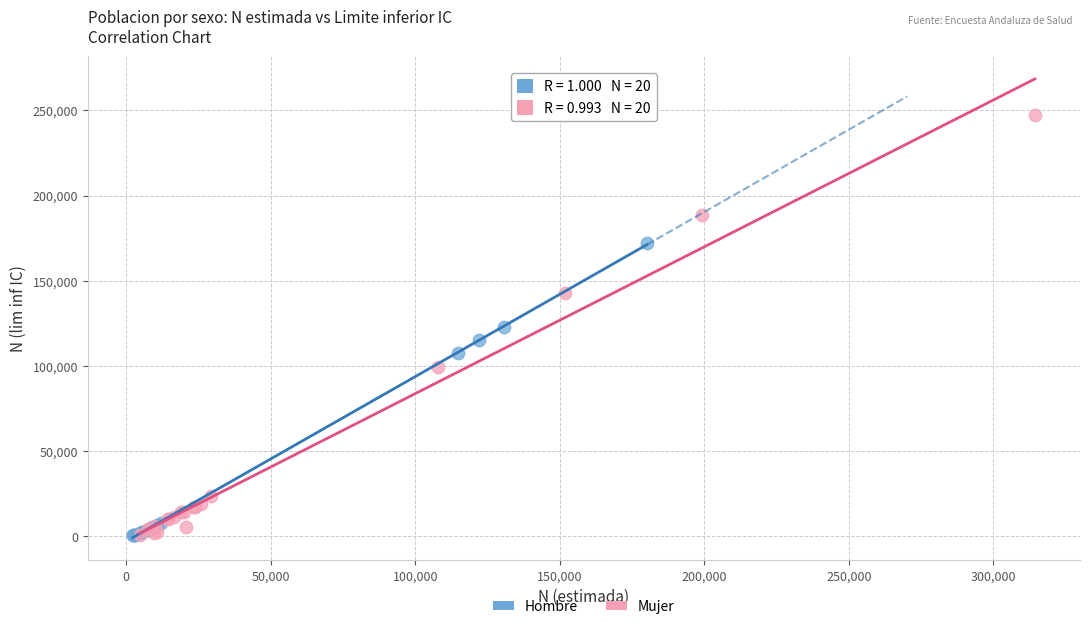

Which series contains the highest Y value?

Mujer